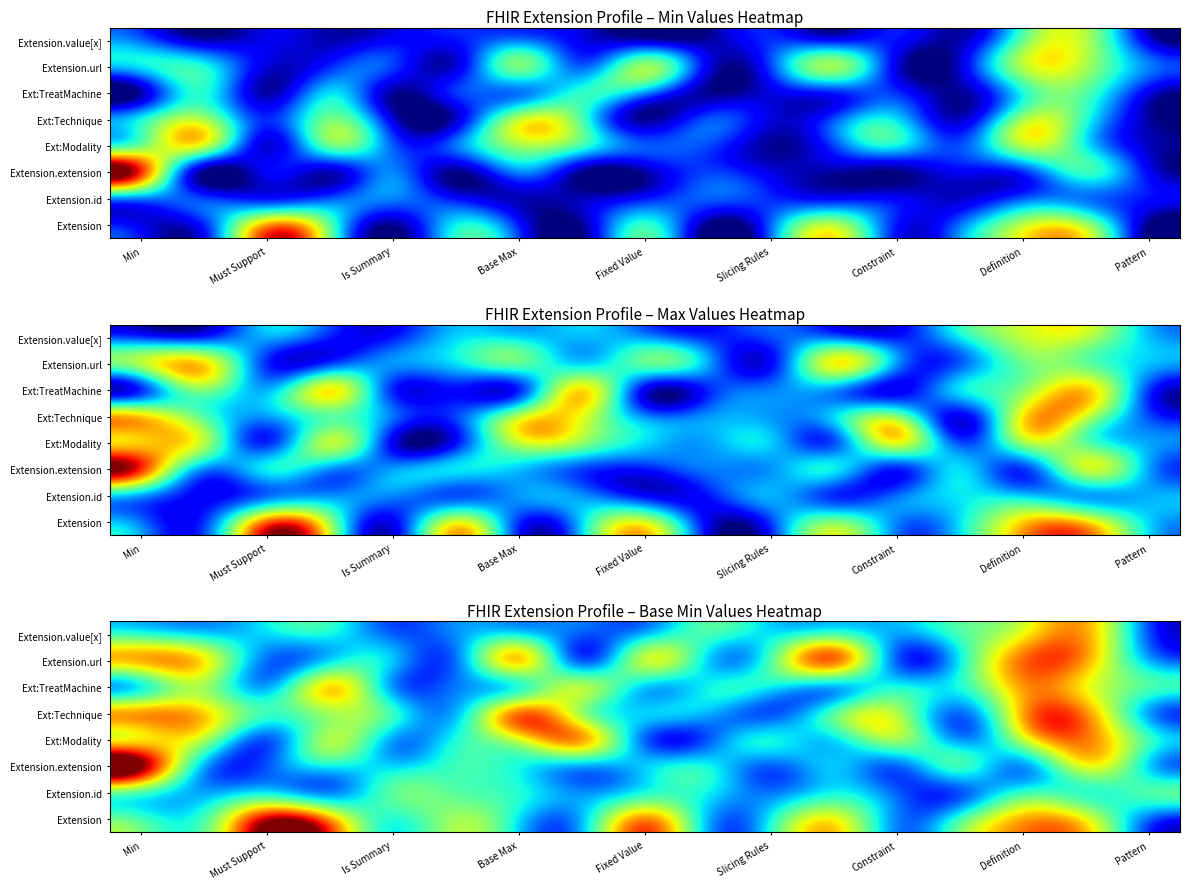

Which label corresponds to the largest value in the chart?

Min